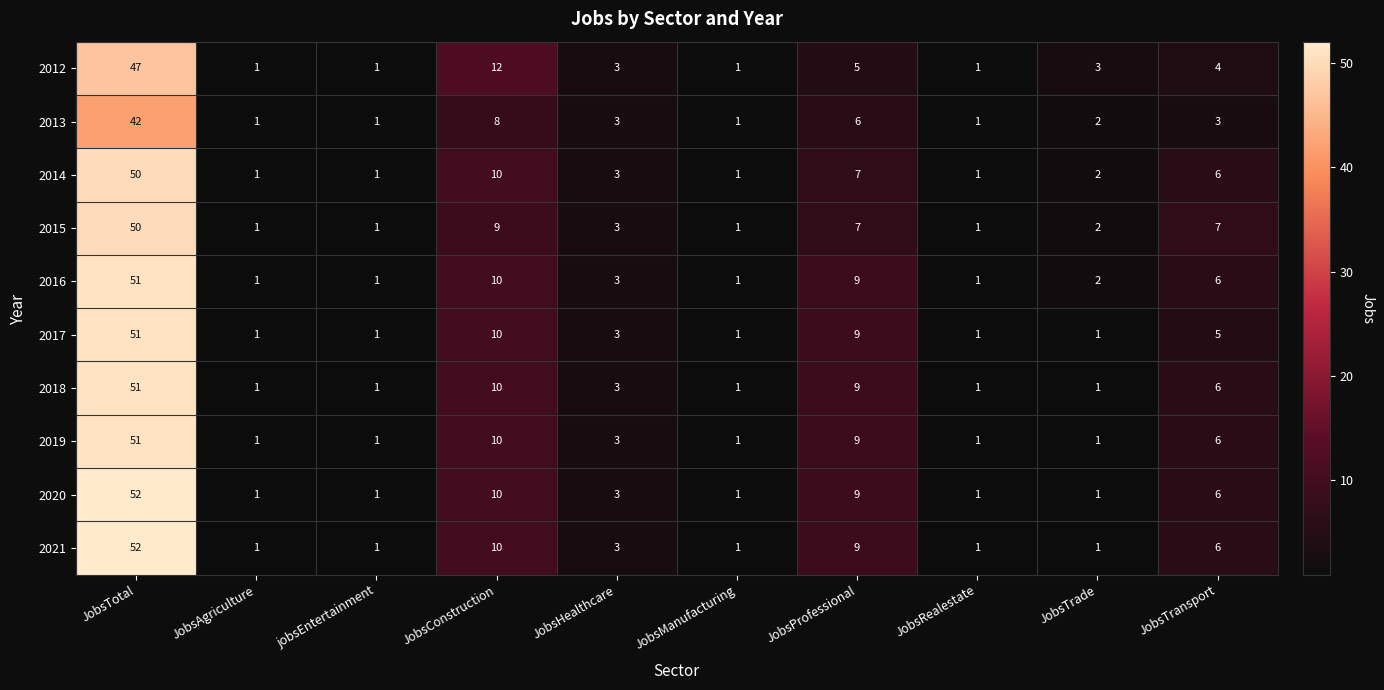

At which category is the sum across all series the highest?

JobsTotal